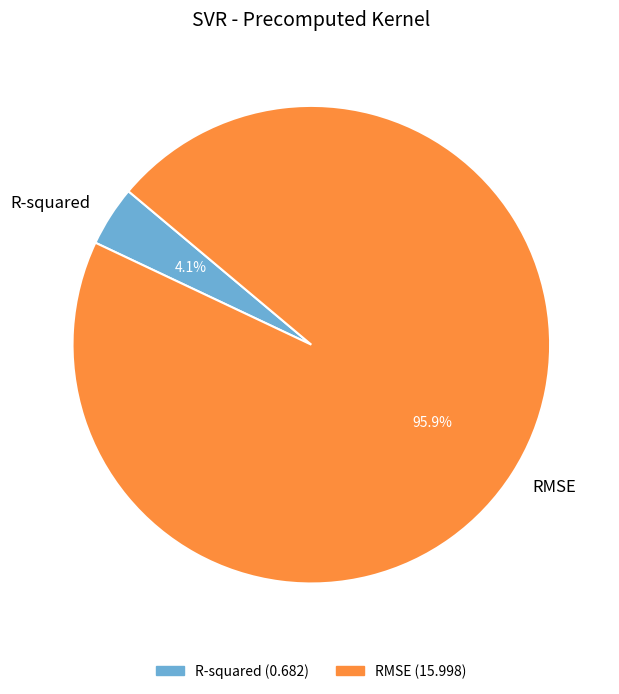

Which slice is the largest?

RMSE